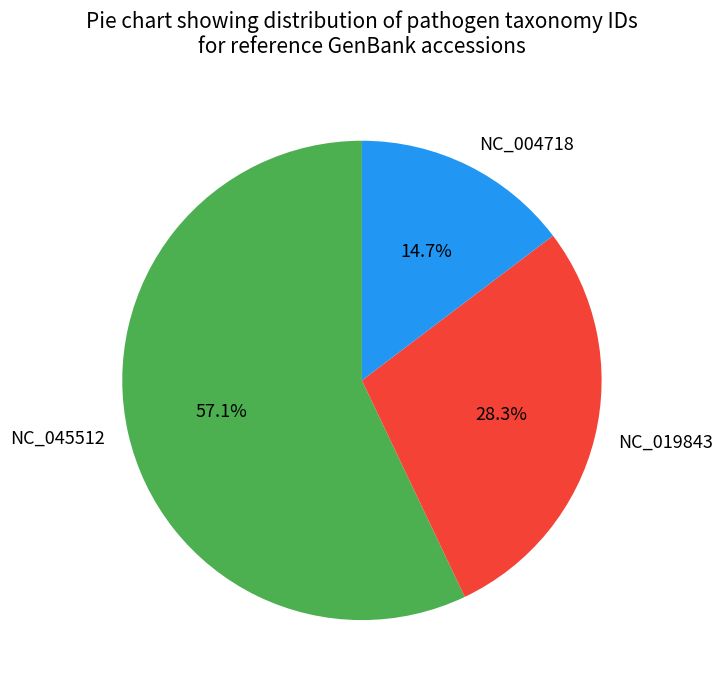

To the nearest percent, what is the average slice percentage?

33%